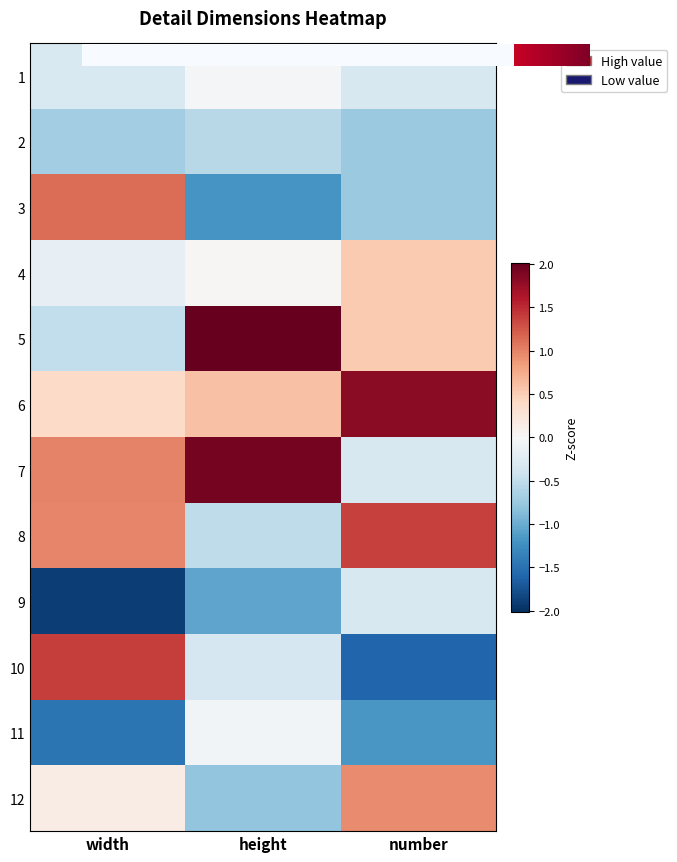

How many categories are shown in the chart?

3